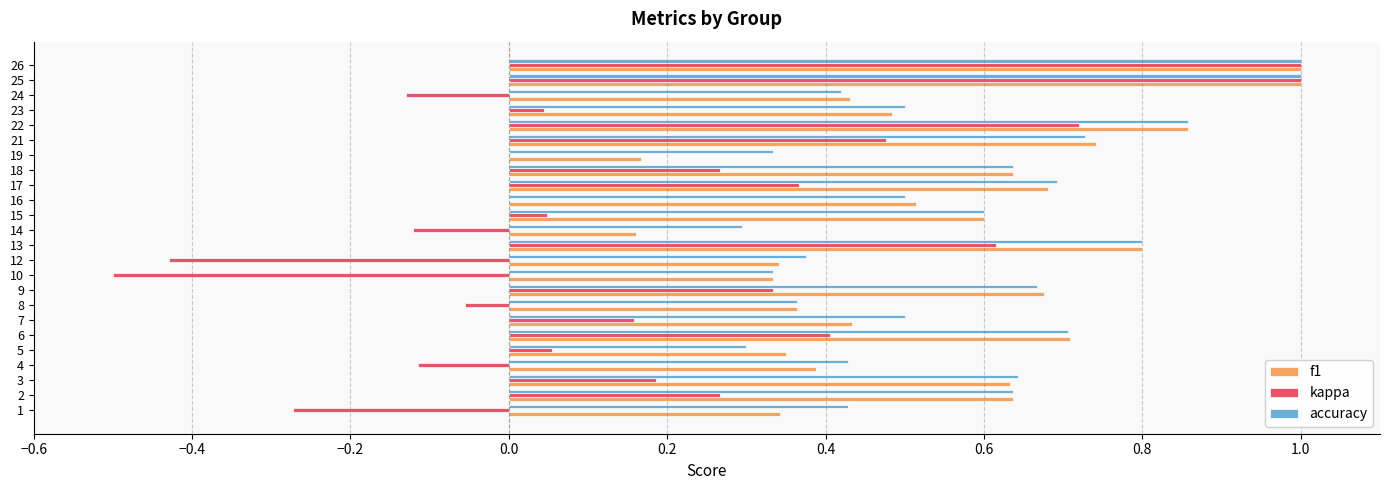

Which series changed the most between 14 and 21?

kappa